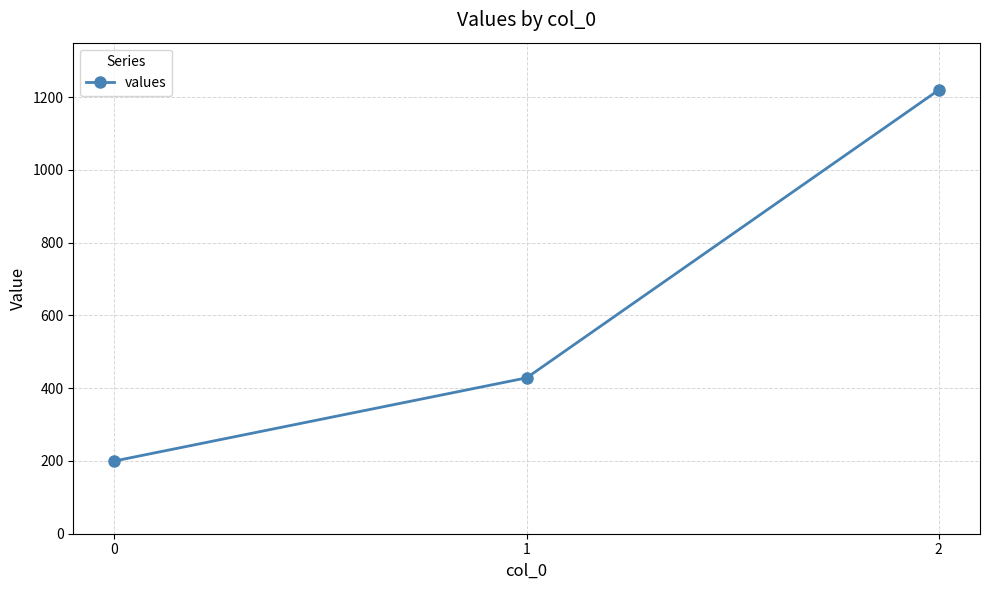

Which category has the highest value across all series?

2